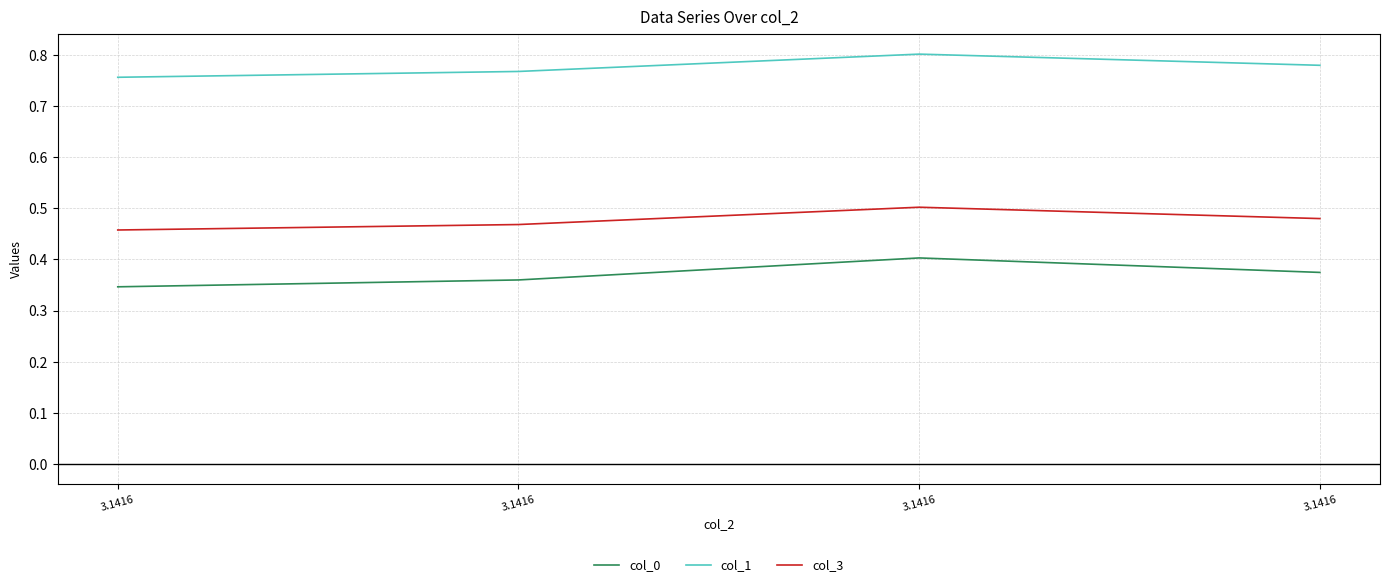

Does the chart display data point markers on the line(s)?

No